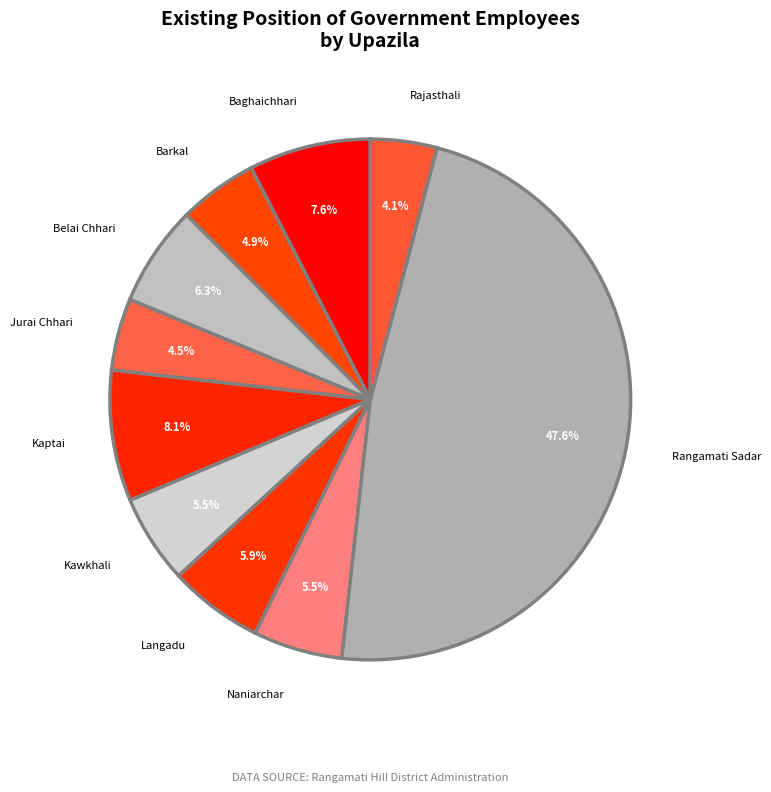

Is there a majority slice in this chart?

No